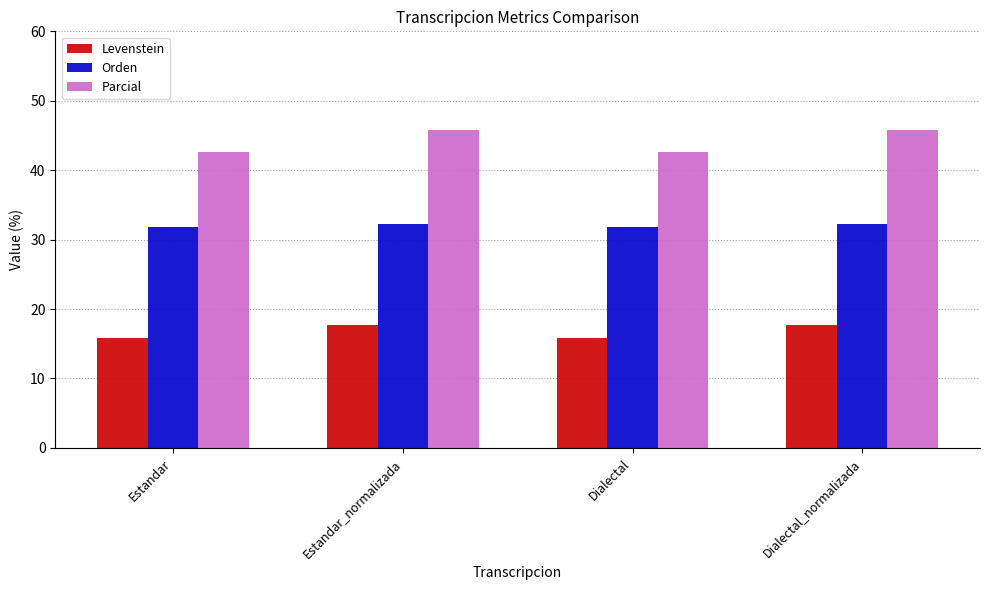

List the series in order of their peak value, lowest first.

Levenstein, Orden, Parcial